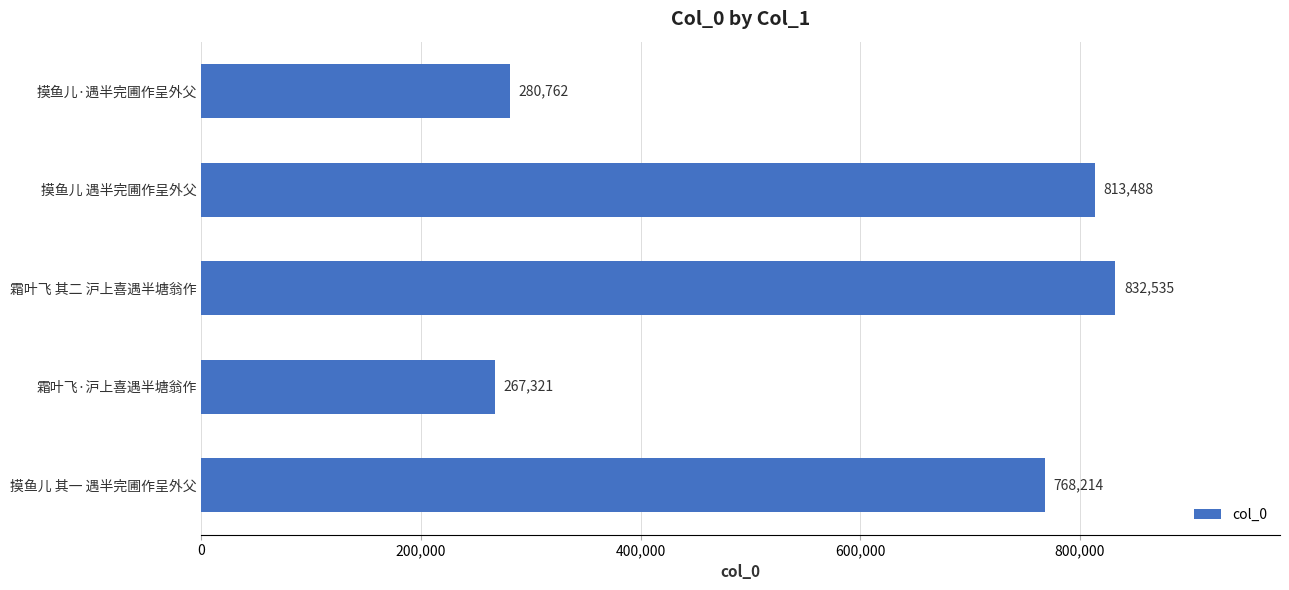

What is the value of the 1st bar from the top?

280762